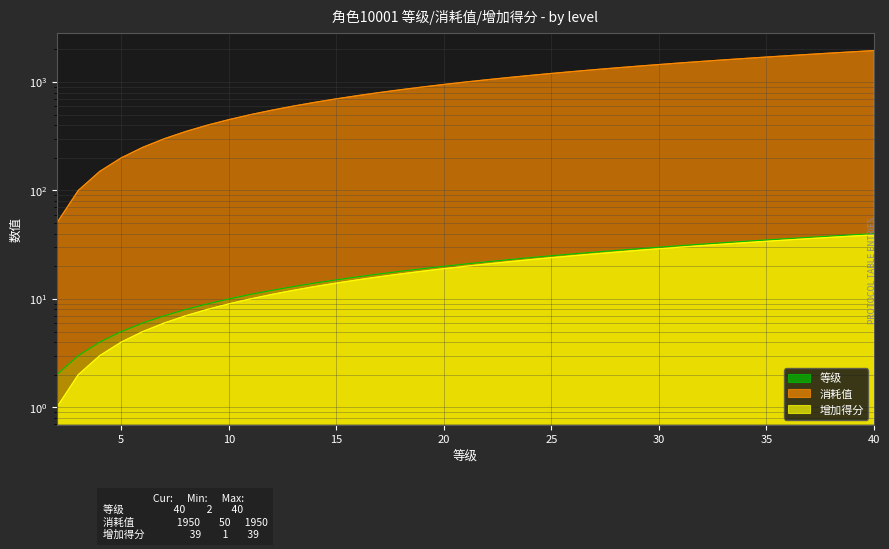

Is it true that 等级 equals 36 at 36?

True